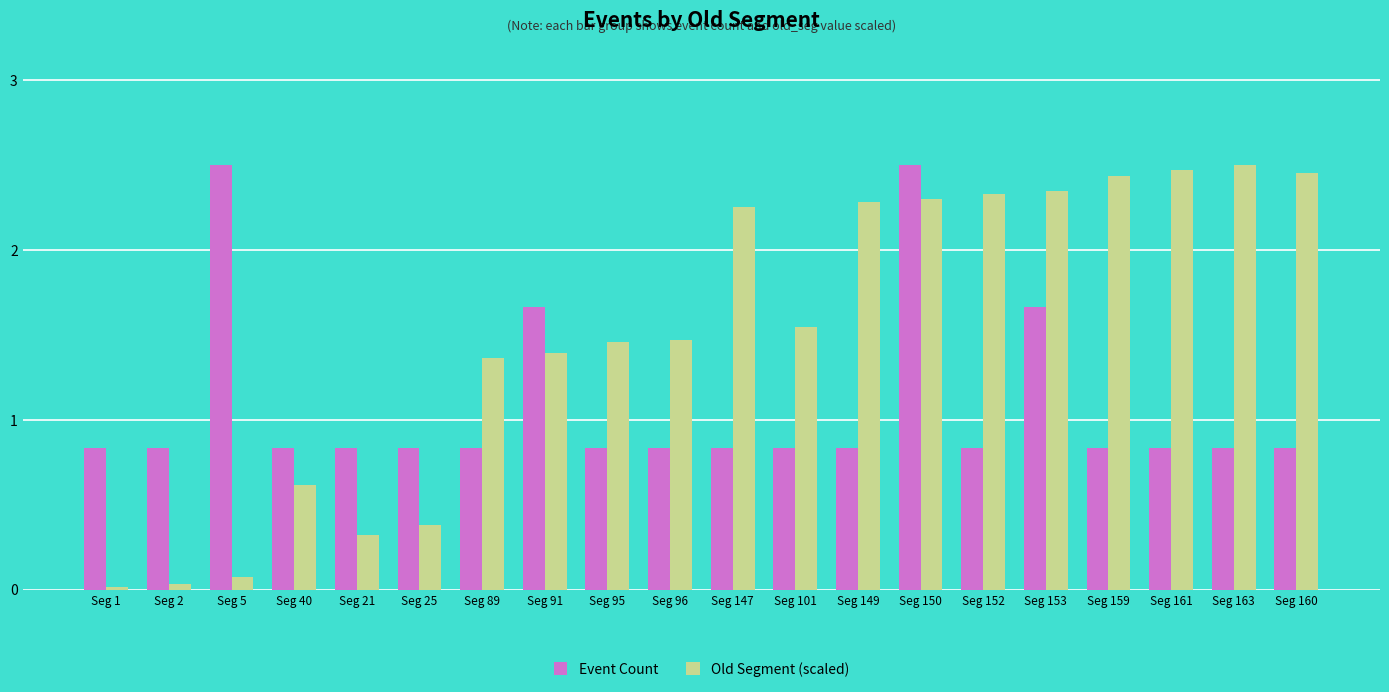

Read the Event Count value at Seg 152.

1.0